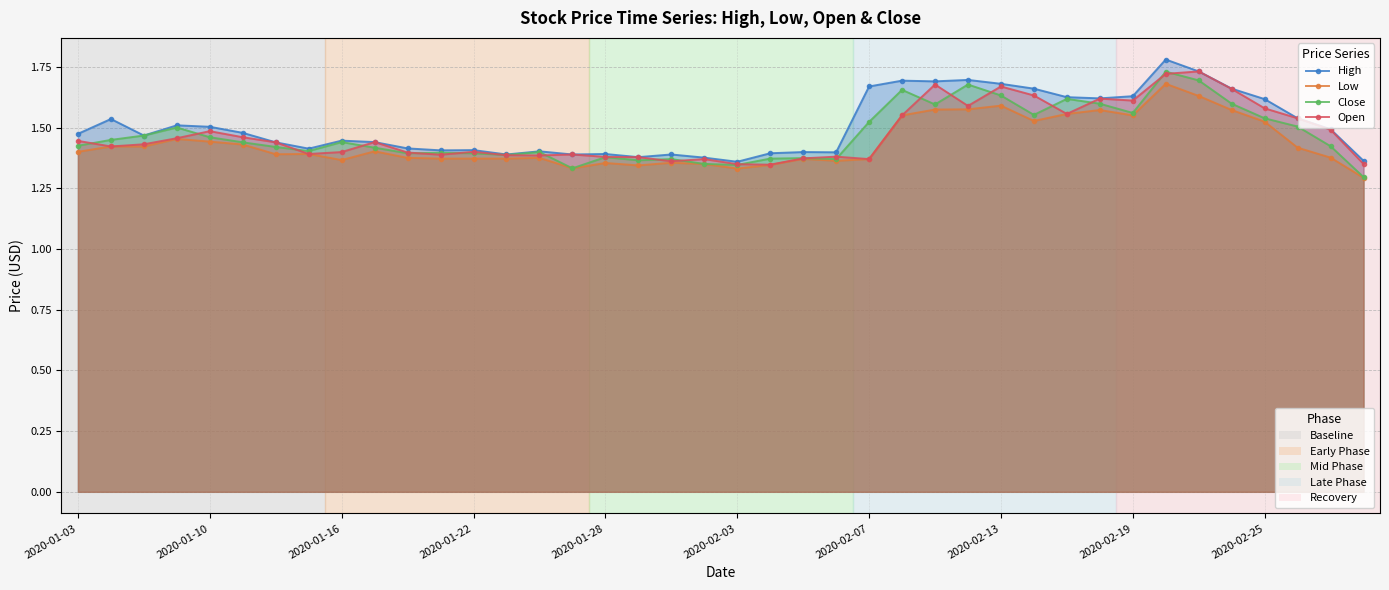

What is the sum of all Low values?

57.5